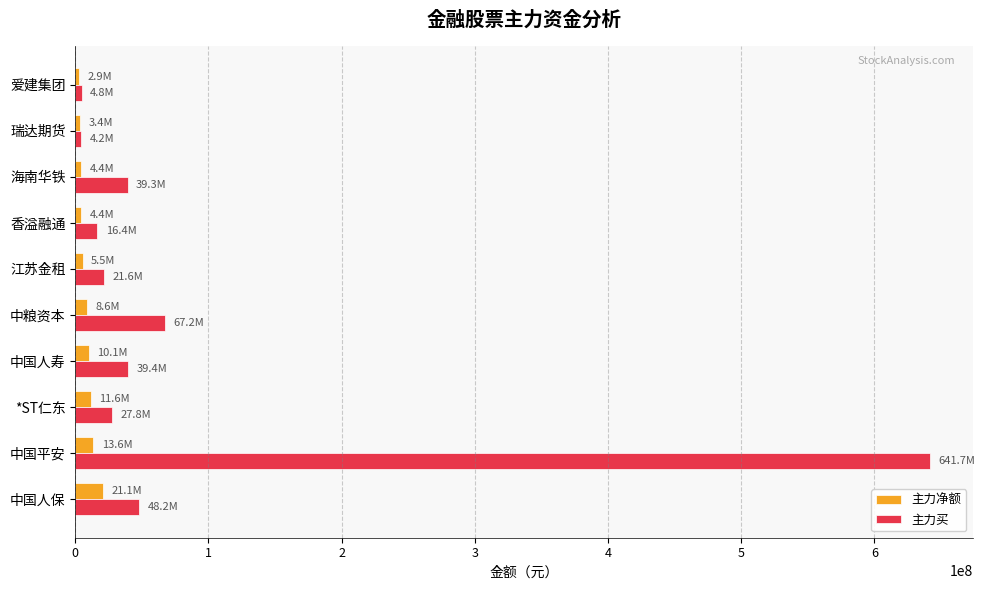

What is the sum of all 主力净额 values?

85590444